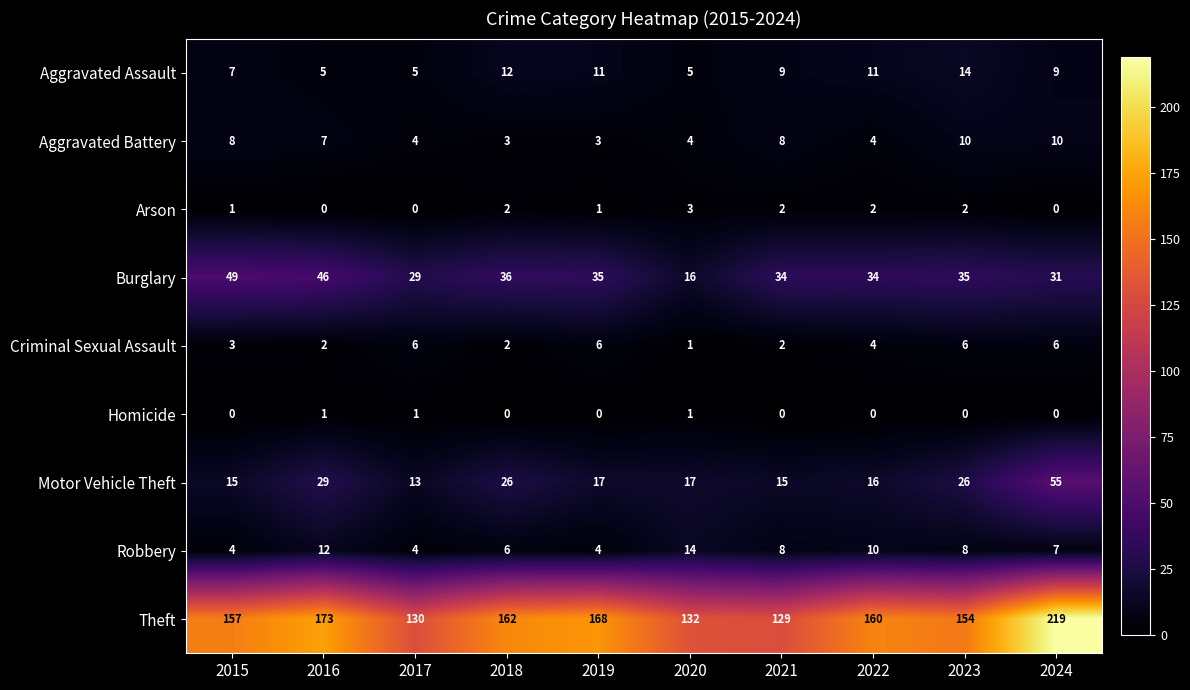

What is the minimum value for Aggravated Battery?

3